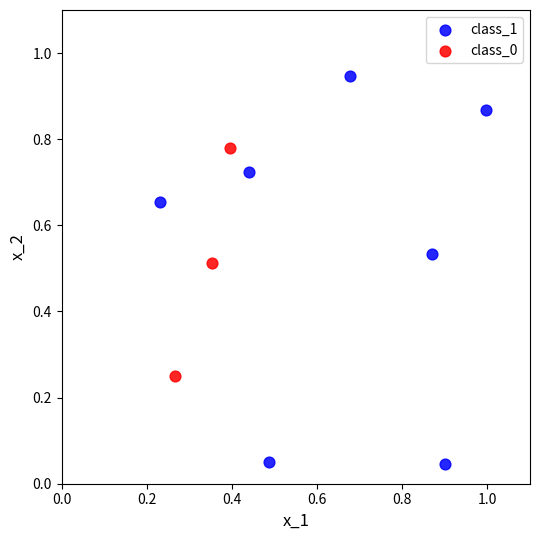

Which series has the largest Y range (max minus min)?

class_1